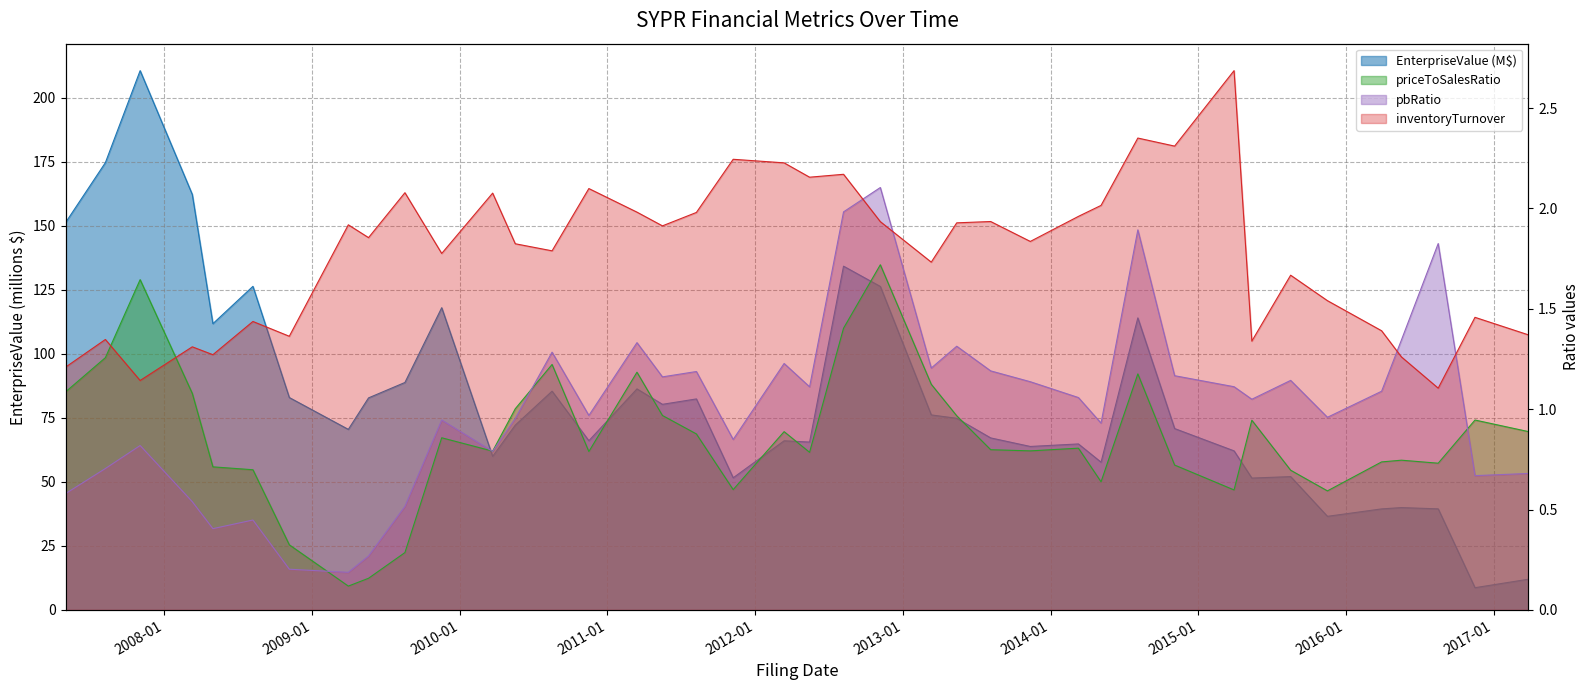

How many times do inventoryTurnover and priceToSalesRatio cross each other?

2